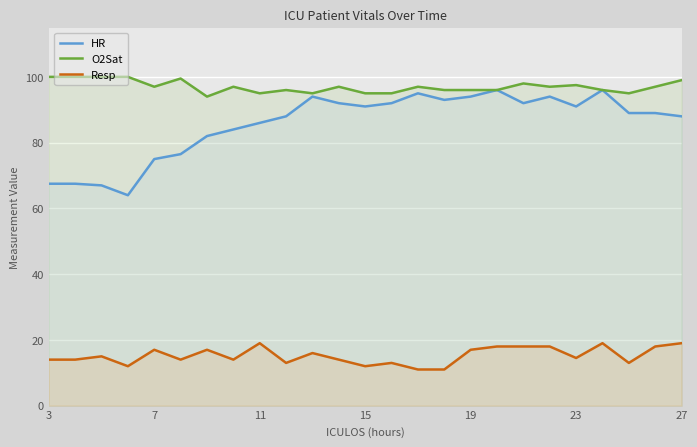

What is the average value of the Resp series?

15.2